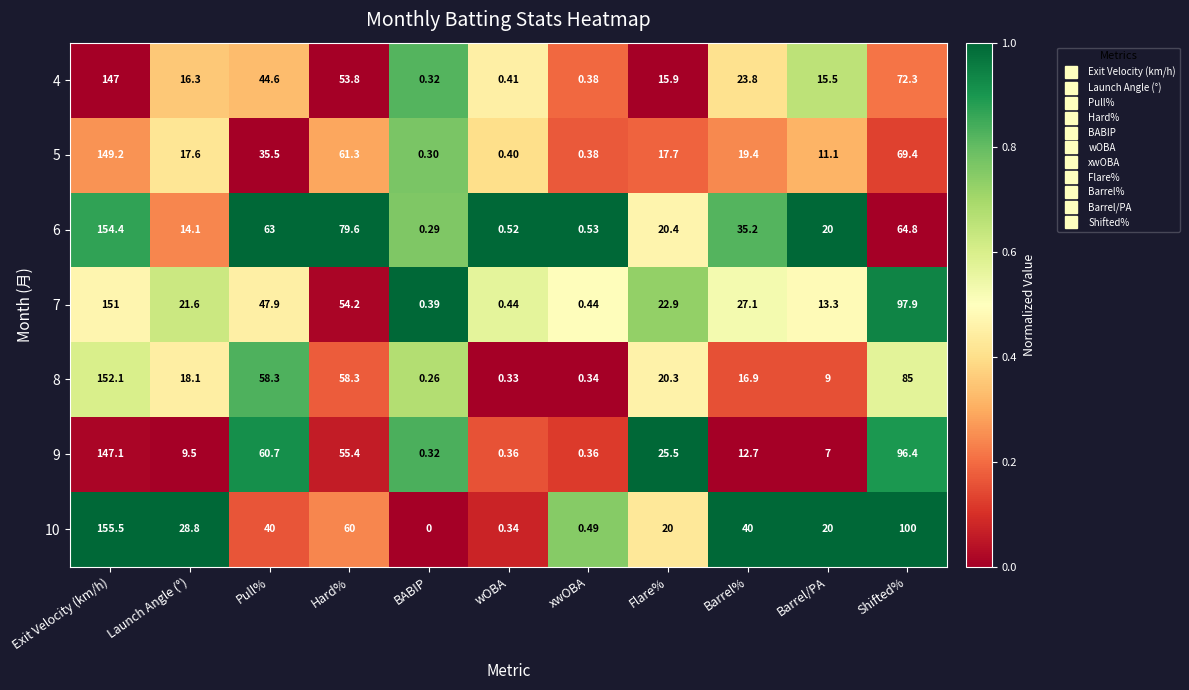

Where is 5 nearest to the value 74?

Shifted%